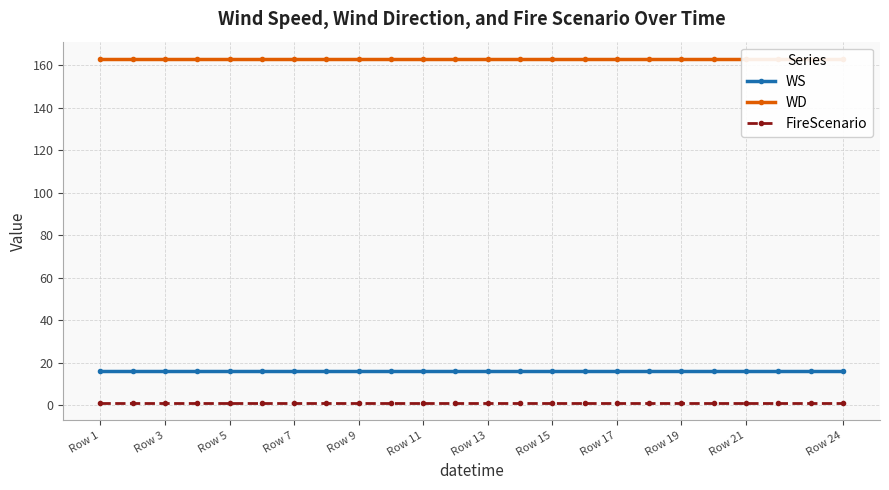

How many lines are shown in the chart?

3